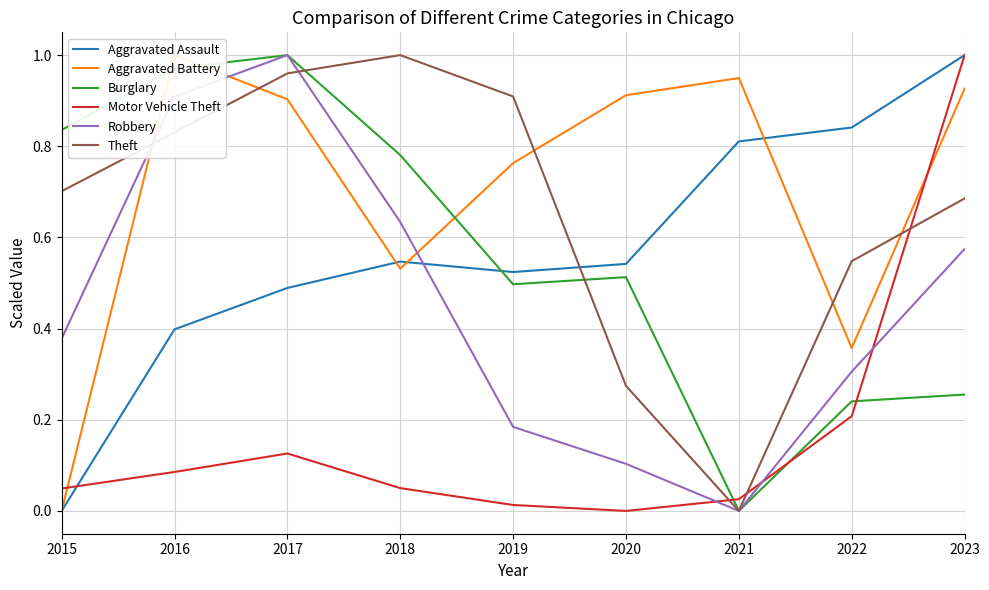

Where do Burglary and Motor Vehicle Theft first cross each other?

2020 and 2021